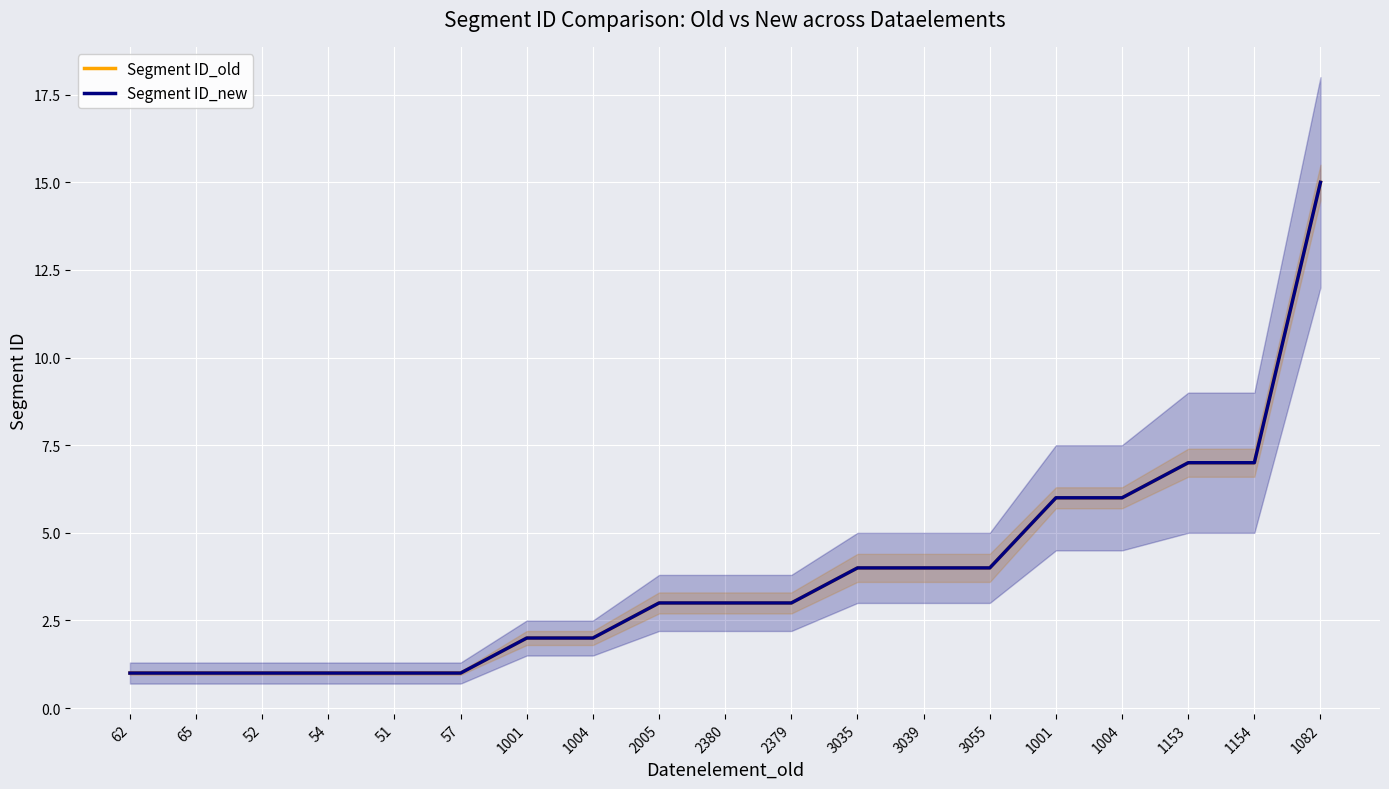

What is the minimum value for Segment ID_new?

1